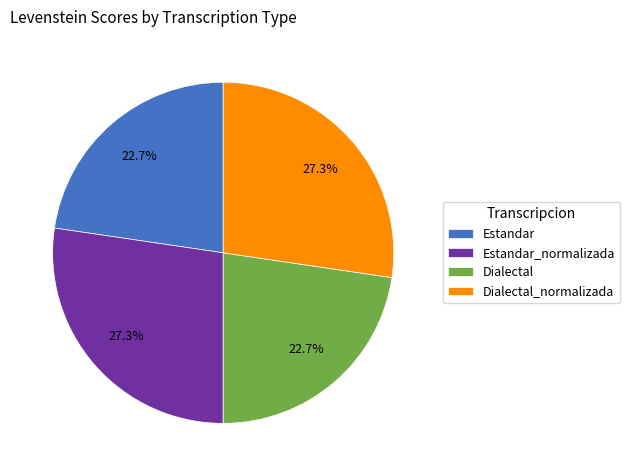

What portion of the pie excludes Estandar_normalizada?

72.7%